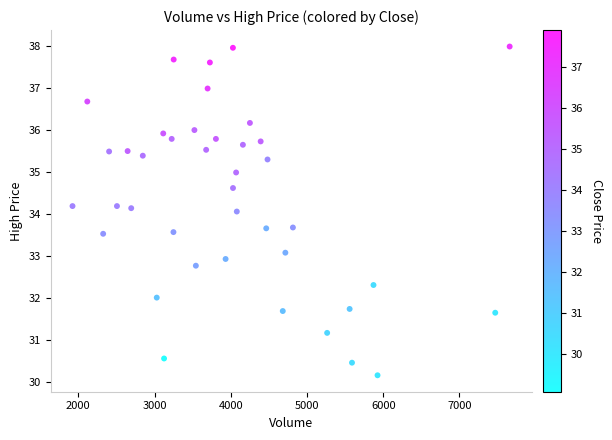

What is the range of X values (max minus min)?

5734.0